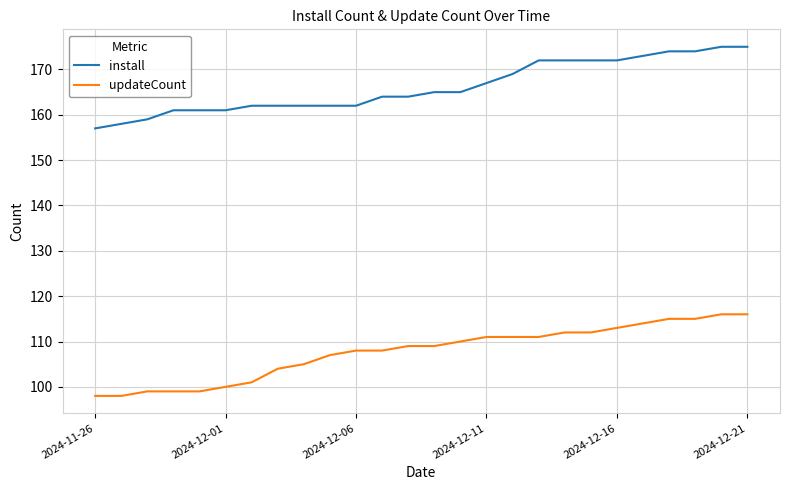

List the series in order of their overall mean, highest first.

install, updateCount